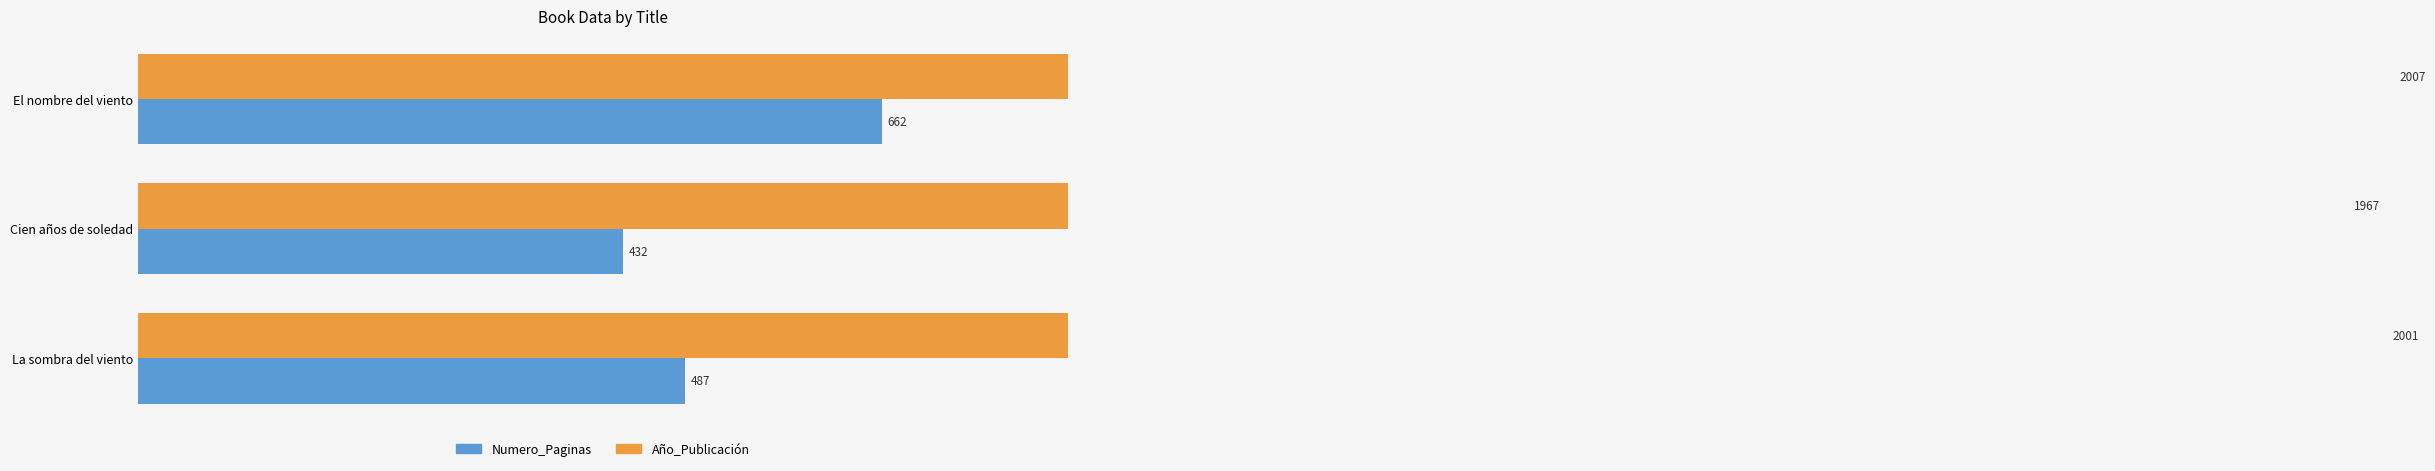

What is the value of the Numero_Paginas bar at the 3rd from the left?

487